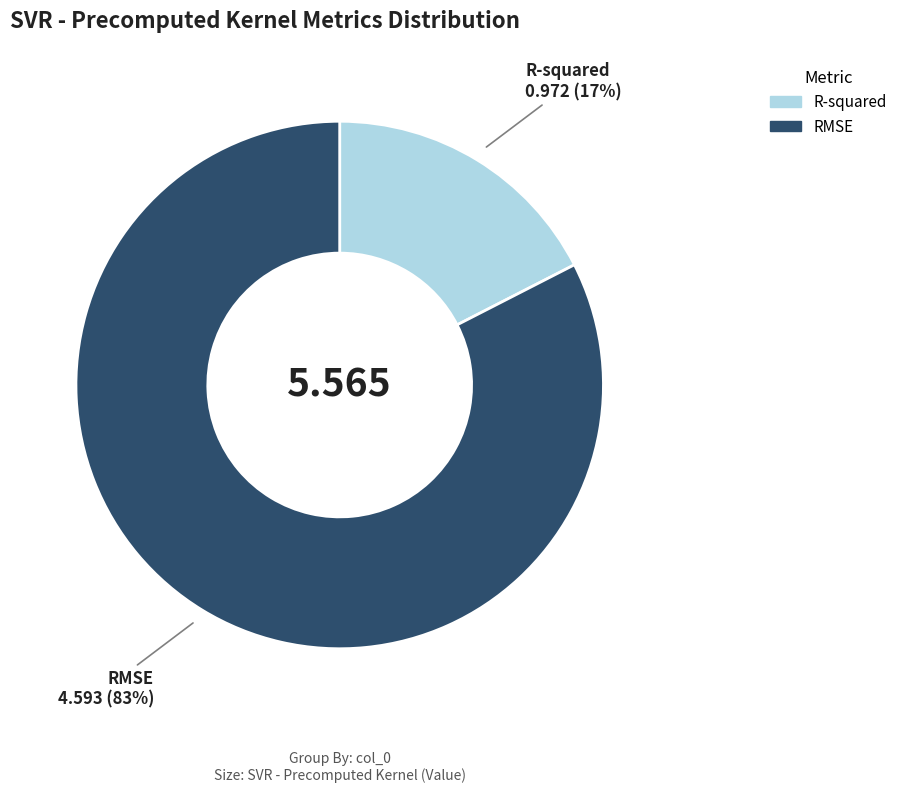

To the nearest percent, what portion does RMSE represent?

83%